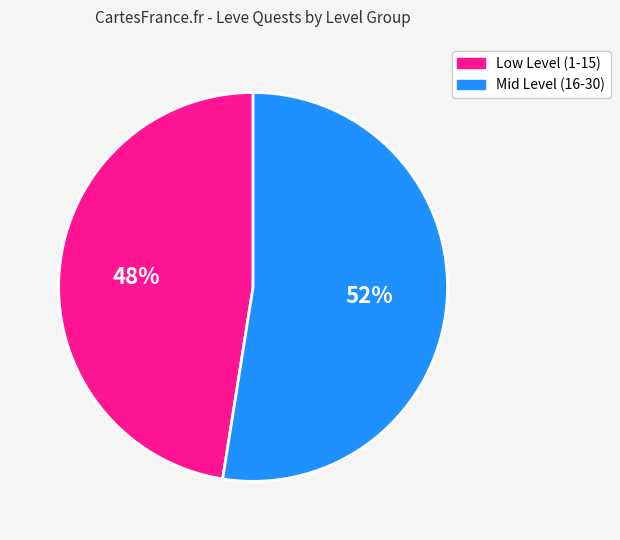

To the nearest percent, what is the average slice percentage?

50%